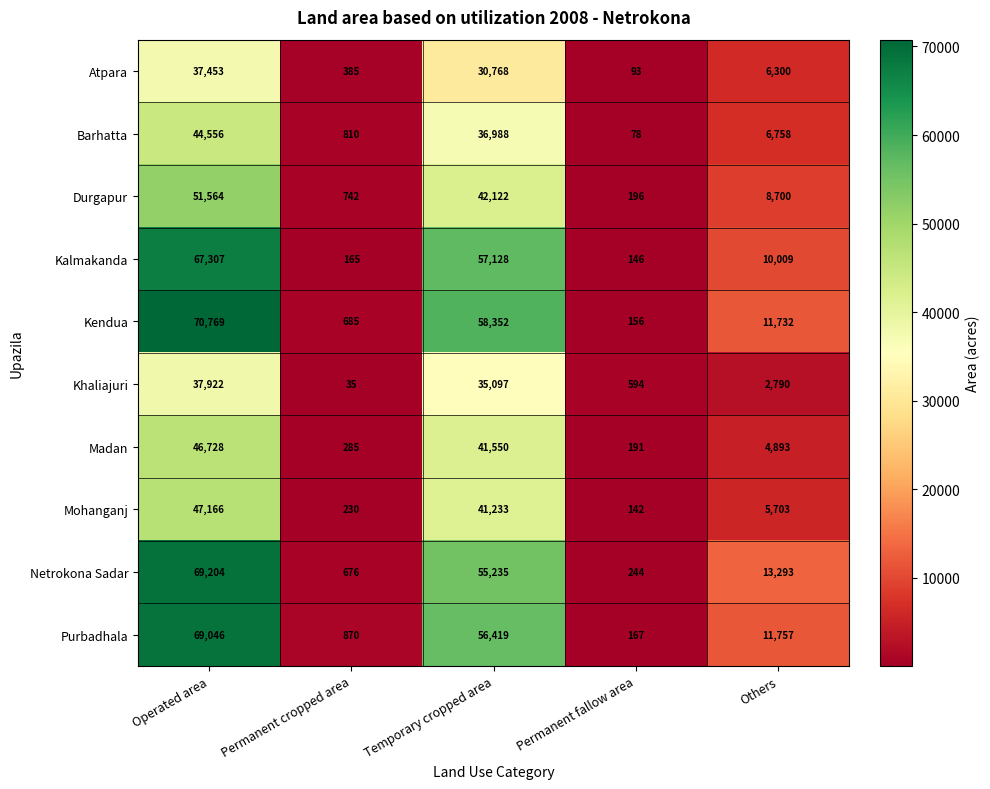

How many distinct data groups are displayed?

10